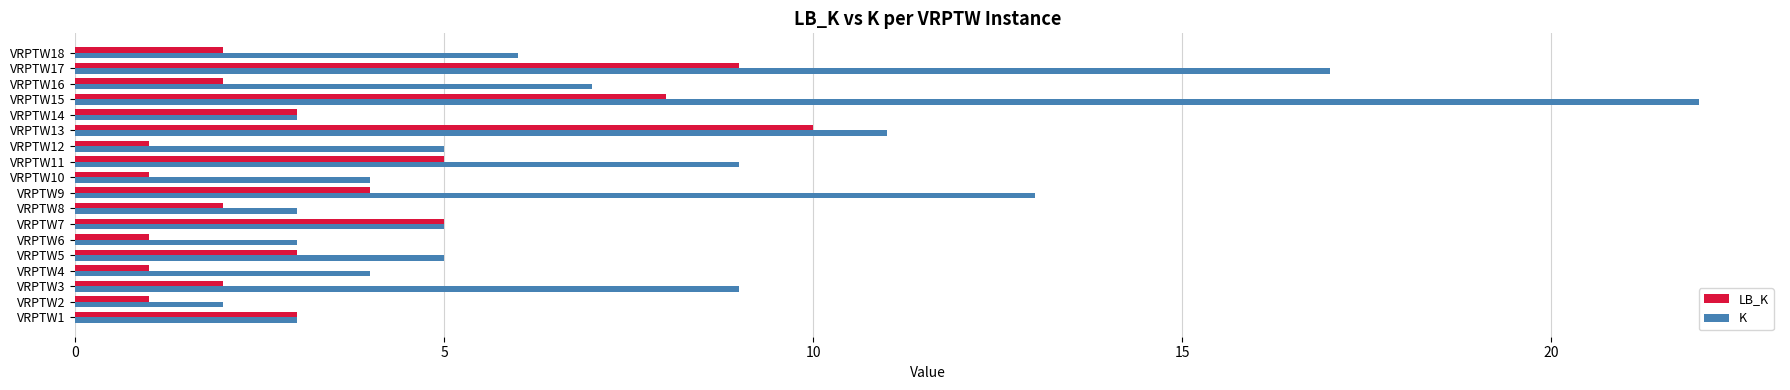

Which series has the largest total across all categories?

K